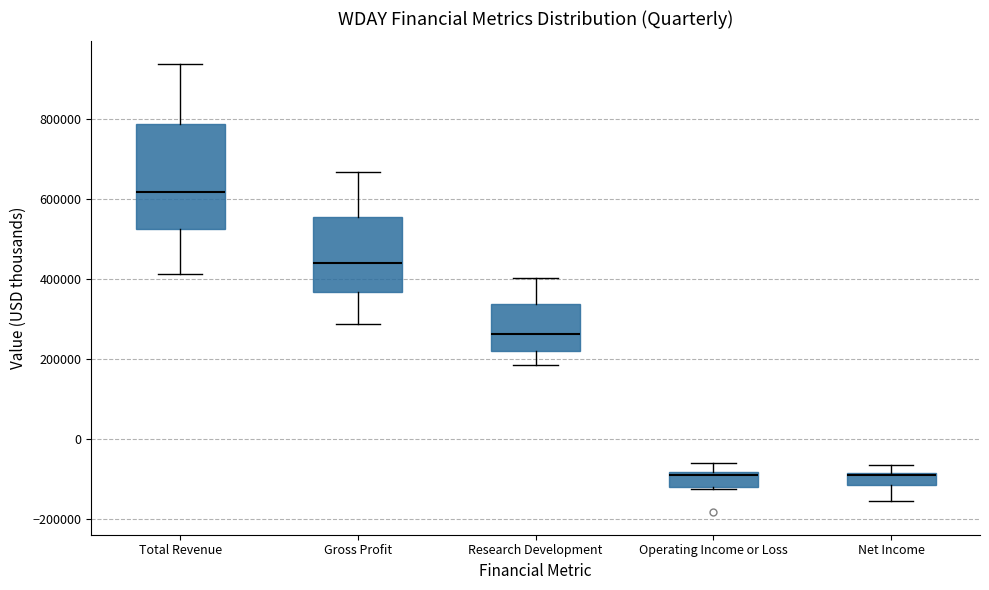

Which box is the tallest, from its lower edge to its upper edge?

Total Revenue